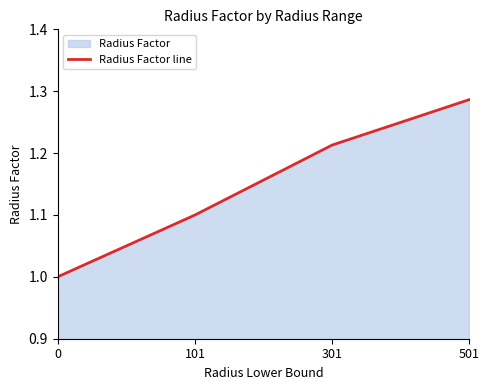

Approximately how many times larger is the value at 301 compared to 501?

0.9